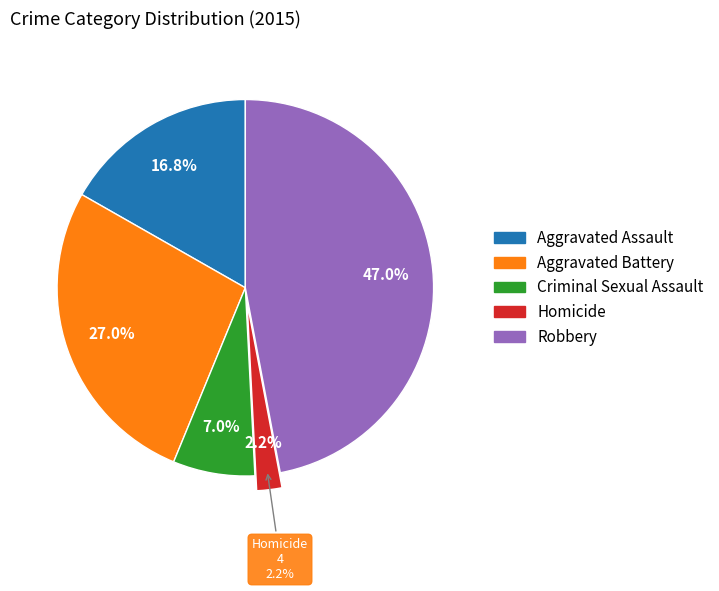

To the nearest percent, what is the combined percentage of Homicide and Robbery?

49%